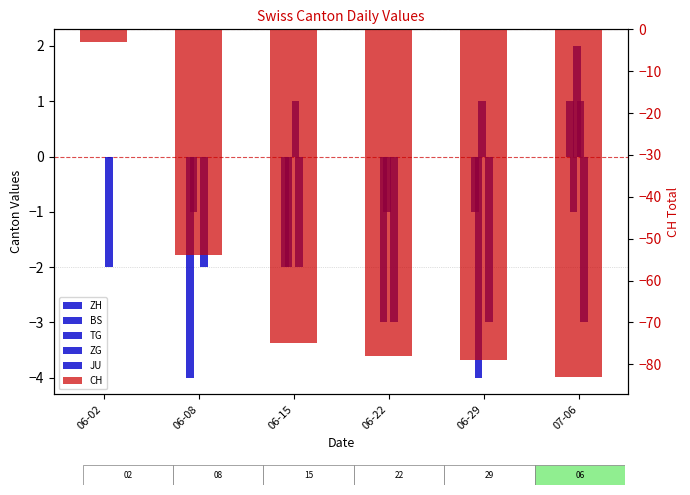

What is the lowest value of the TG series?

-1